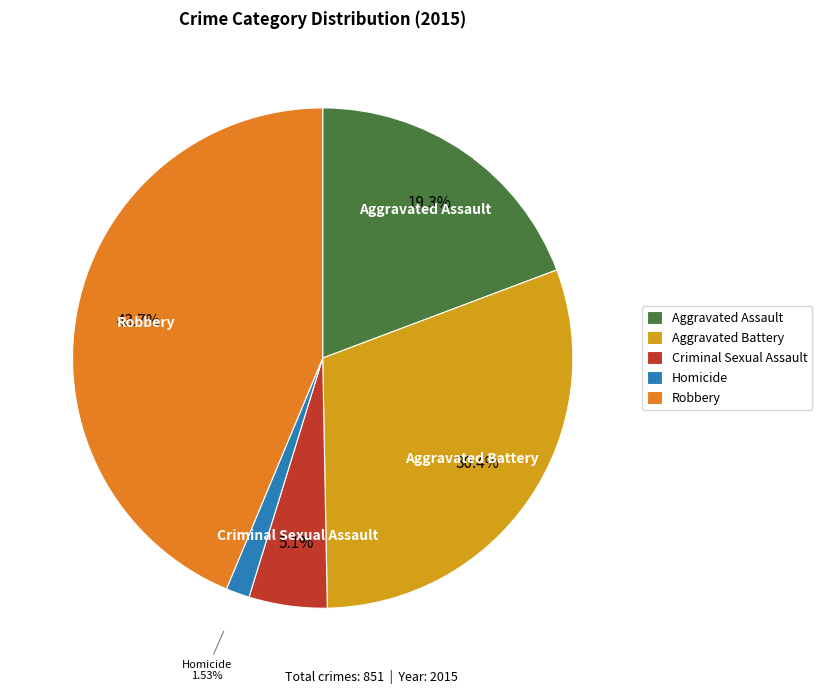

True or false: Criminal Sexual Assault accounts for 5% of the total.

True